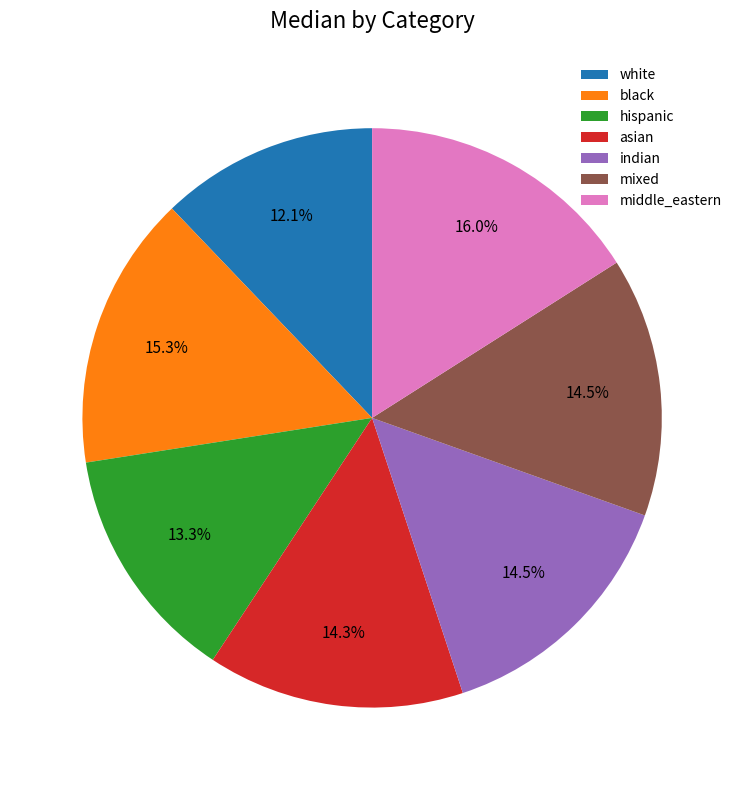

Approximately how many times larger is the value at black compared to asian?

1.1